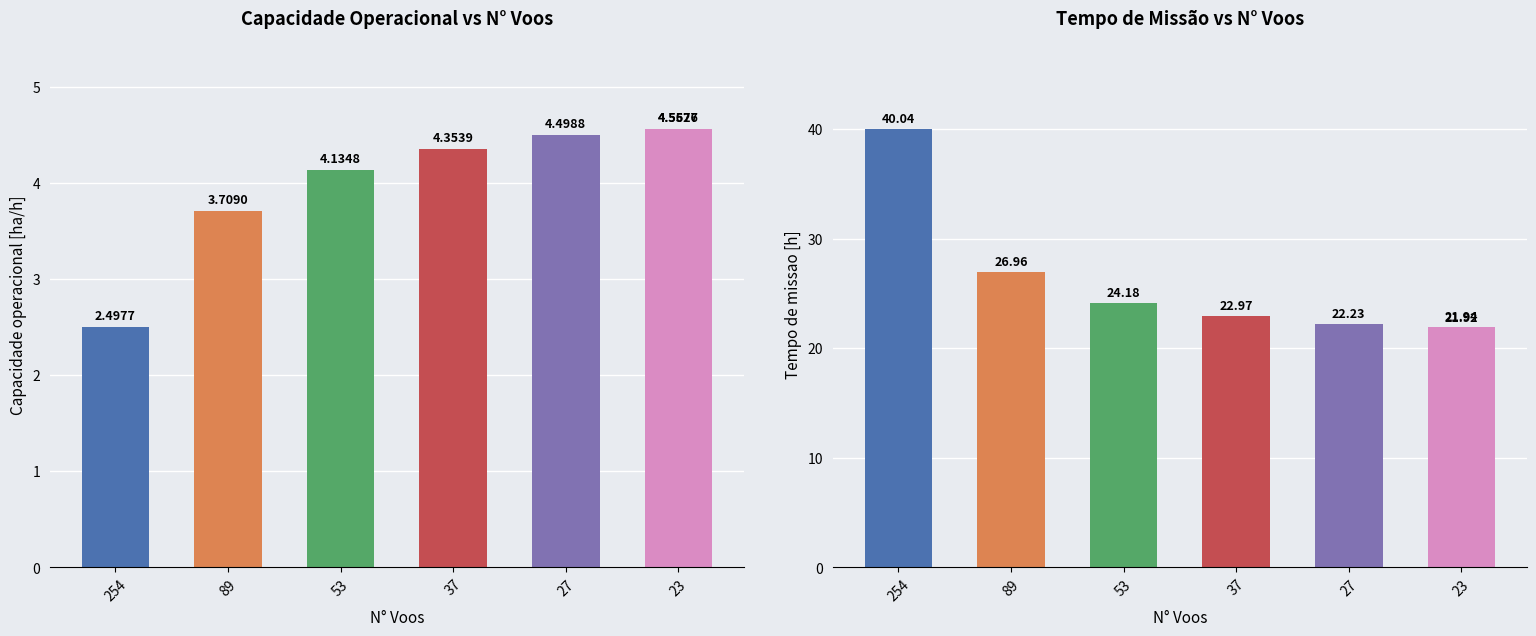

What are all the series names shown in the legend?

Capacidade operacional [ha/h], Tempo de missao [h]